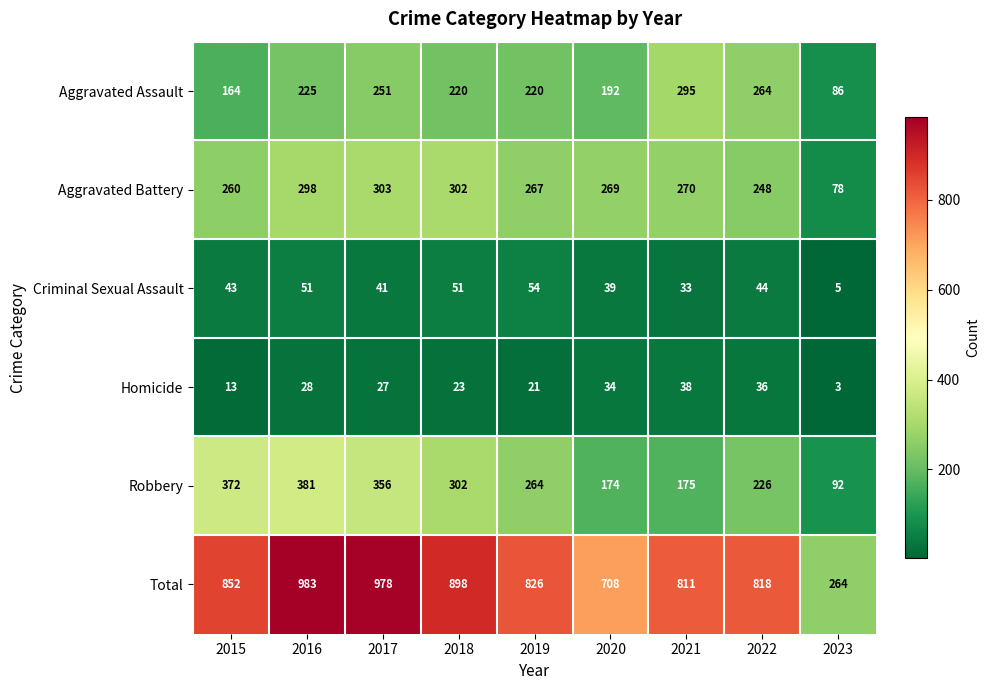

What is the total value across all series at 2017?

1956